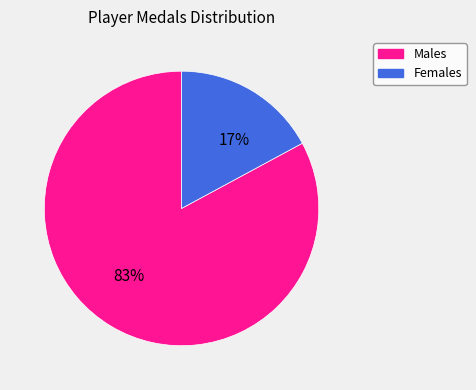

To the nearest percent, what is the difference between the largest and smallest slice percentages?

66%